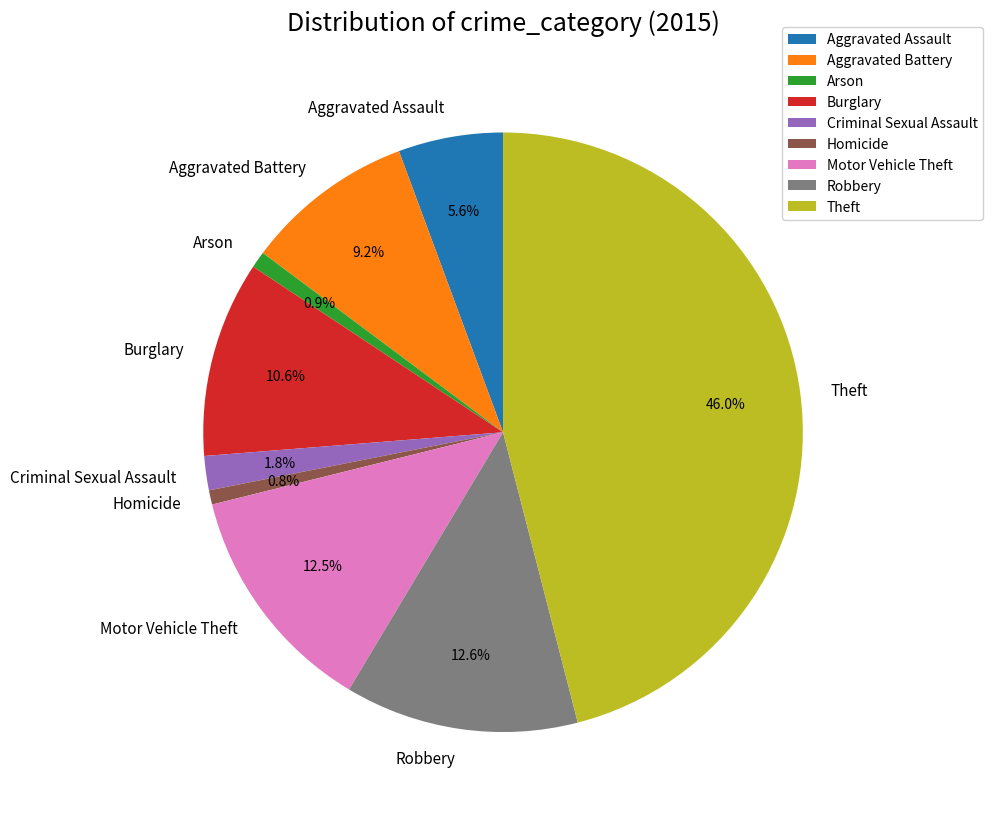

To the nearest percent, what is the difference between the Robbery and Criminal Sexual Assault slice percentages?

11%